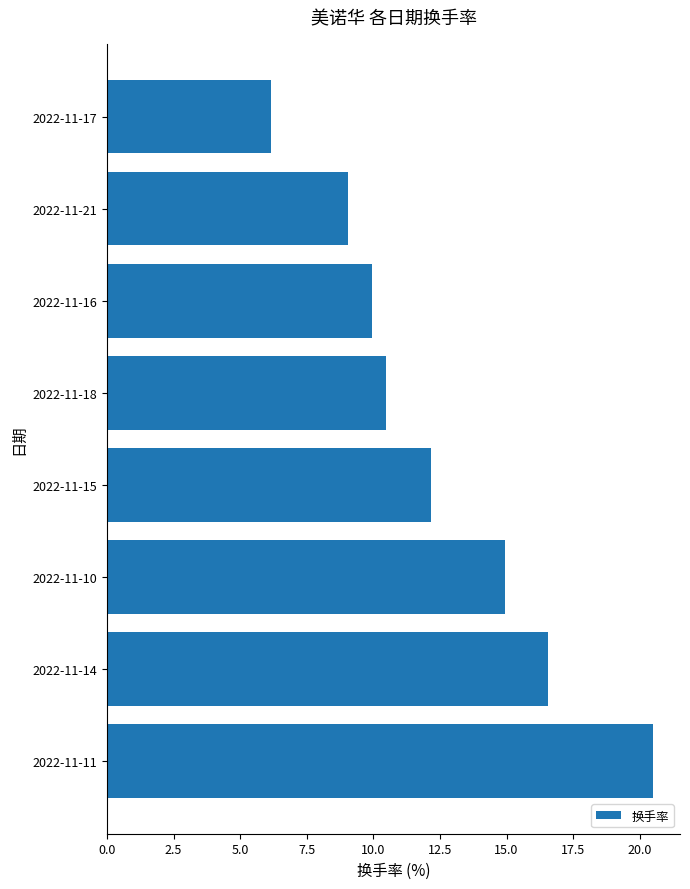

What is the difference between the maximum and minimum values?

14.3